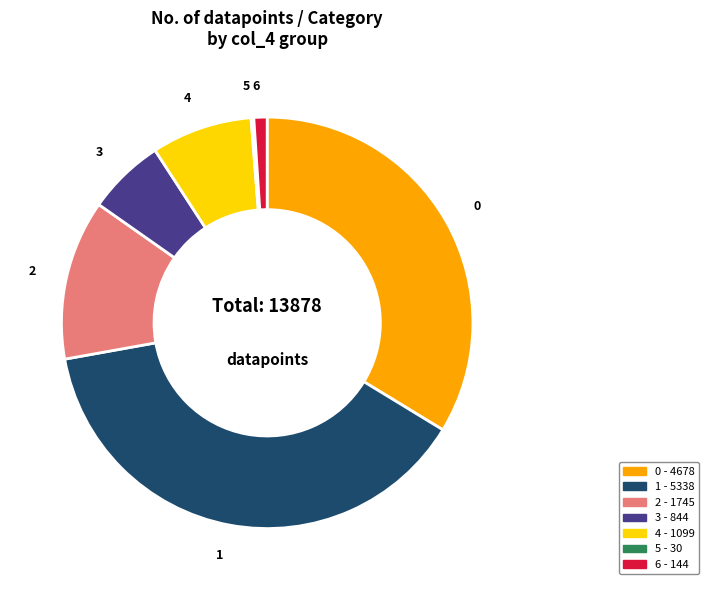

Is the sum of 6 and 1 greater than half?

No